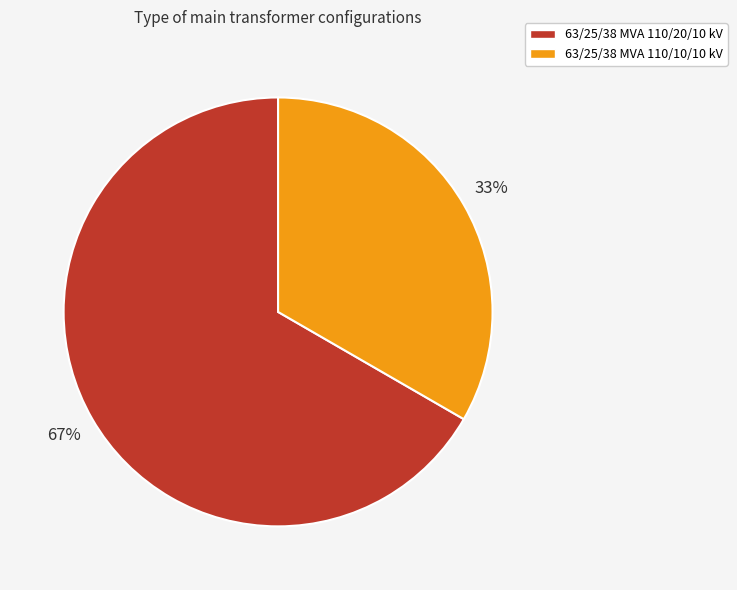

Count the number of slices in the pie.

2